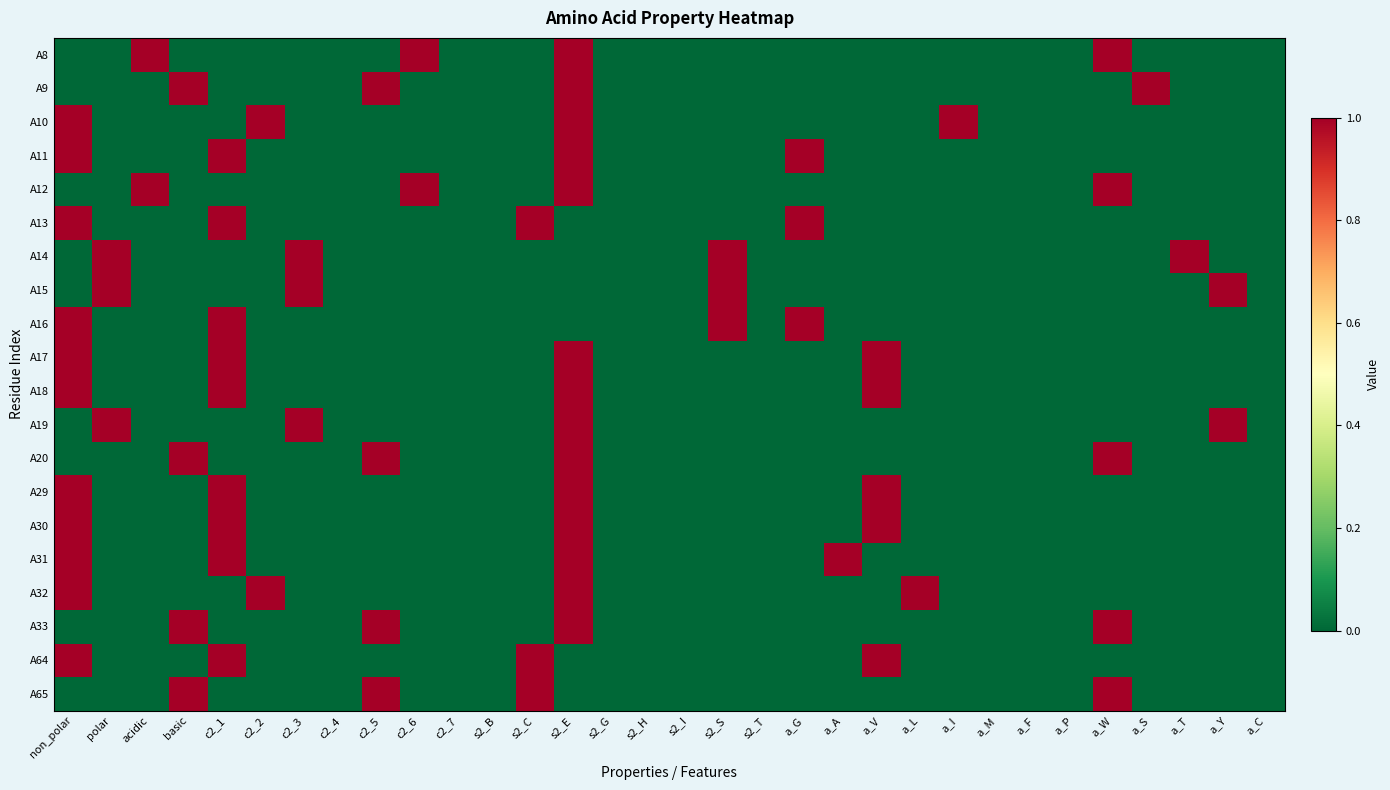

Reading left to right, list all the values displayed in this chart.

A8: non_polar=0	polar=0	acidic=1	basic=0	c2_1=0	c2_2=0	c2_3=0	c2_4=0	c2_5=0	c2_6=1	c2_7=0	s2_B=0	s2_C=0	s2_E=1	s2_G=0	s2_H=0	s2_I=0	s2_S=0	s2_T=0	a_G=0	a_A=0	a_V=0	a_L=0	a_I=0	a_M=0	a_F=0	a_P=0	a_W=1	a_S=0	a_T=0	a_Y=0	a_C=0
A9: non_polar=0	polar=0	acidic=0	basic=1	c2_1=0	c2_2=0	c2_3=0	c2_4=0	c2_5=1	c2_6=0	c2_7=0	s2_B=0	s2_C=0	s2_E=1	s2_G=0	s2_H=0	s2_I=0	s2_S=0	s2_T=0	a_G=0	a_A=0	a_V=0	a_L=0	a_I=0	a_M=0	a_F=0	a_P=0	a_W=0	a_S=1	a_T=0	a_Y=0	a_C=0
A10: non_polar=1	polar=0	acidic=0	basic=0	c2_1=0	c2_2=1	c2_3=0	c2_4=0	c2_5=0	c2_6=0	c2_7=0	s2_B=0	s2_C=0	s2_E=1	s2_G=0	s2_H=0	s2_I=0	s2_S=0	s2_T=0	a_G=0	a_A=0	a_V=0	a_L=0	a_I=1	a_M=0	a_F=0	a_P=0	a_W=0	a_S=0	a_T=0	a_Y=0	a_C=0
A11: non_polar=1	polar=0	acidic=0	basic=0	c2_1=1	c2_2=0	c2_3=0	c2_4=0	c2_5=0	c2_6=0	c2_7=0	s2_B=0	s2_C=0	s2_E=1	s2_G=0	s2_H=0	s2_I=0	s2_S=0	s2_T=0	a_G=1	a_A=0	a_V=0	a_L=0	a_I=0	a_M=0	a_F=0	a_P=0	a_W=0	a_S=0	a_T=0	a_Y=0	a_C=0
A12: non_polar=0	polar=0	acidic=1	basic=0	c2_1=0	c2_2=0	c2_3=0	c2_4=0	c2_5=0	c2_6=1	c2_7=0	s2_B=0	s2_C=0	s2_E=1	s2_G=0	s2_H=0	s2_I=0	s2_S=0	s2_T=0	a_G=0	a_A=0	a_V=0	a_L=0	a_I=0	a_M=0	a_F=0	a_P=0	a_W=1	a_S=0	a_T=0	a_Y=0	a_C=0
A13: non_polar=1	polar=0	acidic=0	basic=0	c2_1=1	c2_2=0	c2_3=0	c2_4=0	c2_5=0	c2_6=0	c2_7=0	s2_B=0	s2_C=1	s2_E=0	s2_G=0	s2_H=0	s2_I=0	s2_S=0	s2_T=0	a_G=1	a_A=0	a_V=0	a_L=0	a_I=0	a_M=0	a_F=0	a_P=0	a_W=0	a_S=0	a_T=0	a_Y=0	a_C=0
A14: non_polar=0	polar=1	acidic=0	basic=0	c2_1=0	c2_2=0	c2_3=1	c2_4=0	c2_5=0	c2_6=0	c2_7=0	s2_B=0	s2_C=0	s2_E=0	s2_G=0	s2_H=0	s2_I=0	s2_S=1	s2_T=0	a_G=0	a_A=0	a_V=0	a_L=0	a_I=0	a_M=0	a_F=0	a_P=0	a_W=0	a_S=0	a_T=1	a_Y=0	a_C=0
A15: non_polar=0	polar=1	acidic=0	basic=0	c2_1=0	c2_2=0	c2_3=1	c2_4=0	c2_5=0	c2_6=0	c2_7=0	s2_B=0	s2_C=0	s2_E=0	s2_G=0	s2_H=0	s2_I=0	s2_S=1	s2_T=0	a_G=0	a_A=0	a_V=0	a_L=0	a_I=0	a_M=0	a_F=0	a_P=0	a_W=0	a_S=0	a_T=0	a_Y=1	a_C=0
A16: non_polar=1	polar=0	acidic=0	basic=0	c2_1=1	c2_2=0	c2_3=0	c2_4=0	c2_5=0	c2_6=0	c2_7=0	s2_B=0	s2_C=0	s2_E=0	s2_G=0	s2_H=0	s2_I=0	s2_S=1	s2_T=0	a_G=1	a_A=0	a_V=0	a_L=0	a_I=0	a_M=0	a_F=0	a_P=0	a_W=0	a_S=0	a_T=0	a_Y=0	a_C=0
A17: non_polar=1	polar=0	acidic=0	basic=0	c2_1=1	c2_2=0	c2_3=0	c2_4=0	c2_5=0	c2_6=0	c2_7=0	s2_B=0	s2_C=0	s2_E=1	s2_G=0	s2_H=0	s2_I=0	s2_S=0	s2_T=0	a_G=0	a_A=0	a_V=1	a_L=0	a_I=0	a_M=0	a_F=0	a_P=0	a_W=0	a_S=0	a_T=0	a_Y=0	a_C=0
A18: non_polar=1	polar=0	acidic=0	basic=0	c2_1=1	c2_2=0	c2_3=0	c2_4=0	c2_5=0	c2_6=0	c2_7=0	s2_B=0	s2_C=0	s2_E=1	s2_G=0	s2_H=0	s2_I=0	s2_S=0	s2_T=0	a_G=0	a_A=0	a_V=1	a_L=0	a_I=0	a_M=0	a_F=0	a_P=0	a_W=0	a_S=0	a_T=0	a_Y=0	a_C=0
A19: non_polar=0	polar=1	acidic=0	basic=0	c2_1=0	c2_2=0	c2_3=1	c2_4=0	c2_5=0	c2_6=0	c2_7=0	s2_B=0	s2_C=0	s2_E=1	s2_G=0	s2_H=0	s2_I=0	s2_S=0	s2_T=0	a_G=0	a_A=0	a_V=0	a_L=0	a_I=0	a_M=0	a_F=0	a_P=0	a_W=0	a_S=0	a_T=0	a_Y=1	a_C=0
A20: non_polar=0	polar=0	acidic=0	basic=1	c2_1=0	c2_2=0	c2_3=0	c2_4=0	c2_5=1	c2_6=0	c2_7=0	s2_B=0	s2_C=0	s2_E=1	s2_G=0	s2_H=0	s2_I=0	s2_S=0	s2_T=0	a_G=0	a_A=0	a_V=0	a_L=0	a_I=0	a_M=0	a_F=0	a_P=0	a_W=1	a_S=0	a_T=0	a_Y=0	a_C=0
A29: non_polar=1	polar=0	acidic=0	basic=0	c2_1=1	c2_2=0	c2_3=0	c2_4=0	c2_5=0	c2_6=0	c2_7=0	s2_B=0	s2_C=0	s2_E=1	s2_G=0	s2_H=0	s2_I=0	s2_S=0	s2_T=0	a_G=0	a_A=0	a_V=1	a_L=0	a_I=0	a_M=0	a_F=0	a_P=0	a_W=0	a_S=0	a_T=0	a_Y=0	a_C=0
A30: non_polar=1	polar=0	acidic=0	basic=0	c2_1=1	c2_2=0	c2_3=0	c2_4=0	c2_5=0	c2_6=0	c2_7=0	s2_B=0	s2_C=0	s2_E=1	s2_G=0	s2_H=0	s2_I=0	s2_S=0	s2_T=0	a_G=0	a_A=0	a_V=1	a_L=0	a_I=0	a_M=0	a_F=0	a_P=0	a_W=0	a_S=0	a_T=0	a_Y=0	a_C=0
A31: non_polar=1	polar=0	acidic=0	basic=0	c2_1=1	c2_2=0	c2_3=0	c2_4=0	c2_5=0	c2_6=0	c2_7=0	s2_B=0	s2_C=0	s2_E=1	s2_G=0	s2_H=0	s2_I=0	s2_S=0	s2_T=0	a_G=0	a_A=1	a_V=0	a_L=0	a_I=0	a_M=0	a_F=0	a_P=0	a_W=0	a_S=0	a_T=0	a_Y=0	a_C=0
A32: non_polar=1	polar=0	acidic=0	basic=0	c2_1=0	c2_2=1	c2_3=0	c2_4=0	c2_5=0	c2_6=0	c2_7=0	s2_B=0	s2_C=0	s2_E=1	s2_G=0	s2_H=0	s2_I=0	s2_S=0	s2_T=0	a_G=0	a_A=0	a_V=0	a_L=1	a_I=0	a_M=0	a_F=0	a_P=0	a_W=0	a_S=0	a_T=0	a_Y=0	a_C=0
A33: non_polar=0	polar=0	acidic=0	basic=1	c2_1=0	c2_2=0	c2_3=0	c2_4=0	c2_5=1	c2_6=0	c2_7=0	s2_B=0	s2_C=0	s2_E=1	s2_G=0	s2_H=0	s2_I=0	s2_S=0	s2_T=0	a_G=0	a_A=0	a_V=0	a_L=0	a_I=0	a_M=0	a_F=0	a_P=0	a_W=1	a_S=0	a_T=0	a_Y=0	a_C=0
A64: non_polar=1	polar=0	acidic=0	basic=0	c2_1=1	c2_2=0	c2_3=0	c2_4=0	c2_5=0	c2_6=0	c2_7=0	s2_B=0	s2_C=1	s2_E=0	s2_G=0	s2_H=0	s2_I=0	s2_S=0	s2_T=0	a_G=0	a_A=0	a_V=1	a_L=0	a_I=0	a_M=0	a_F=0	a_P=0	a_W=0	a_S=0	a_T=0	a_Y=0	a_C=0
A65: non_polar=0	polar=0	acidic=0	basic=1	c2_1=0	c2_2=0	c2_3=0	c2_4=0	c2_5=1	c2_6=0	c2_7=0	s2_B=0	s2_C=1	s2_E=0	s2_G=0	s2_H=0	s2_I=0	s2_S=0	s2_T=0	a_G=0	a_A=0	a_V=0	a_L=0	a_I=0	a_M=0	a_F=0	a_P=0	a_W=1	a_S=0	a_T=0	a_Y=0	a_C=0